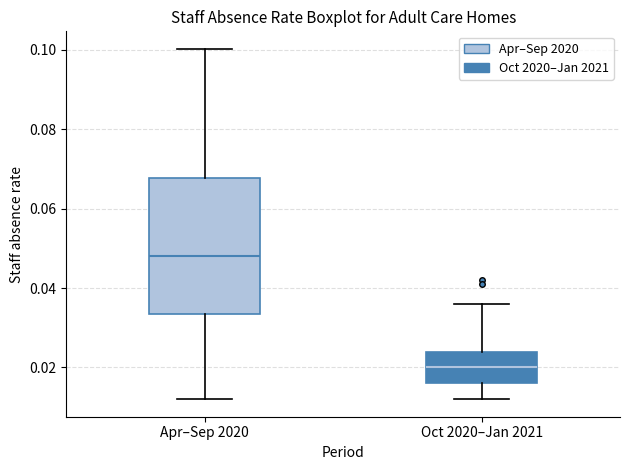

Where does the upper whisker of the box for Apr–Sep 2020 end on the y-axis? The values are not printed on the chart, so give them approximately, as read against the axis.

0.100